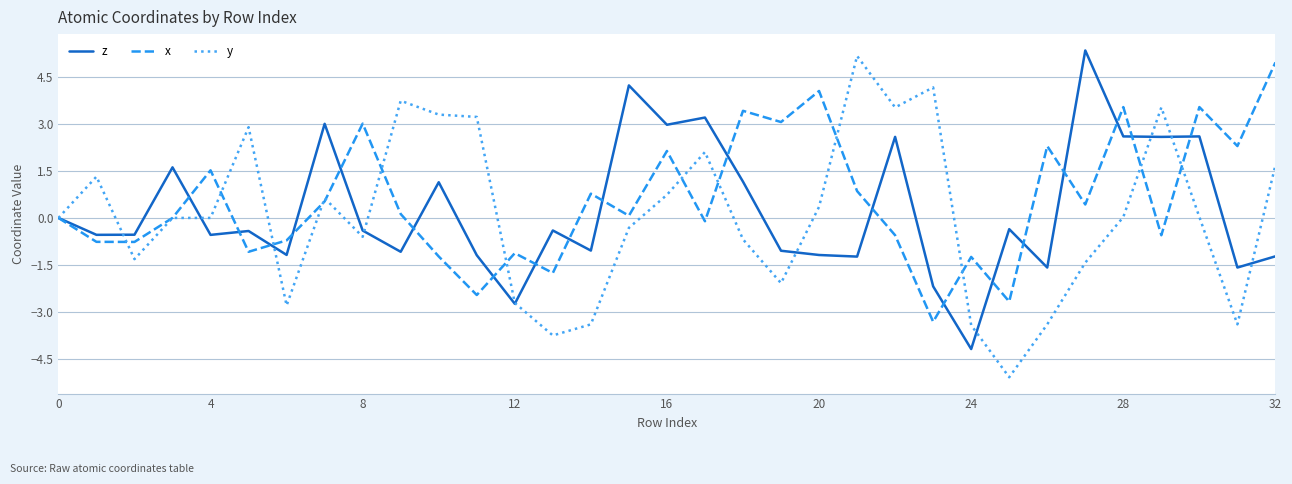

Which series has the largest total across all categories?

x